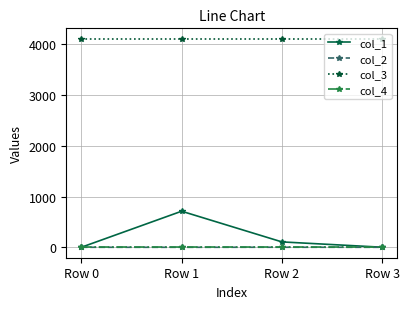

What is the value of the col_3 point at the 3rd from the left?

4112.0